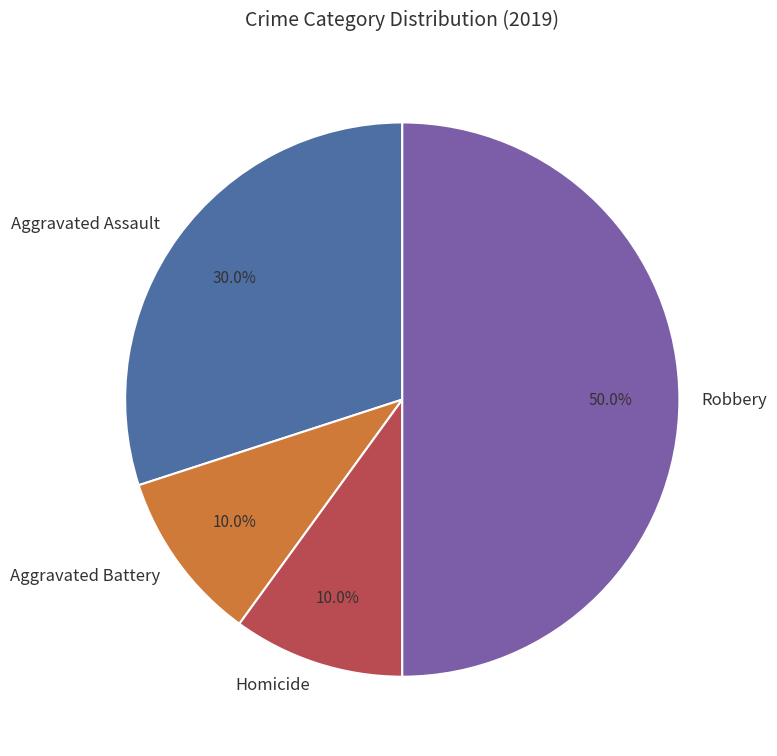

Which slice is the largest?

Robbery